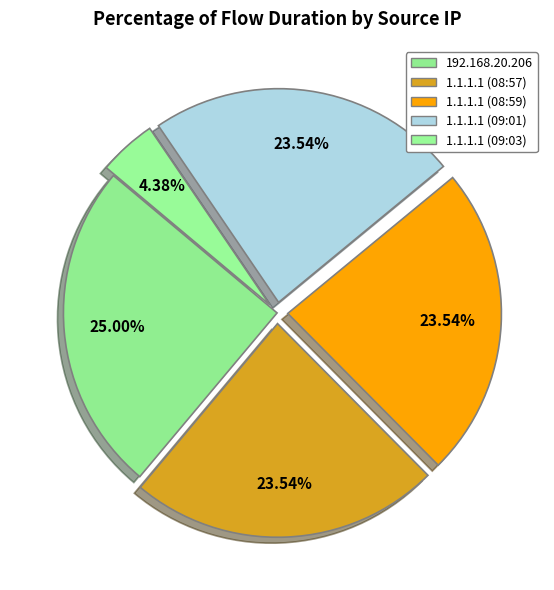

Is it true that 1.1.1.1 (08:59) is 38% of the pie?

False